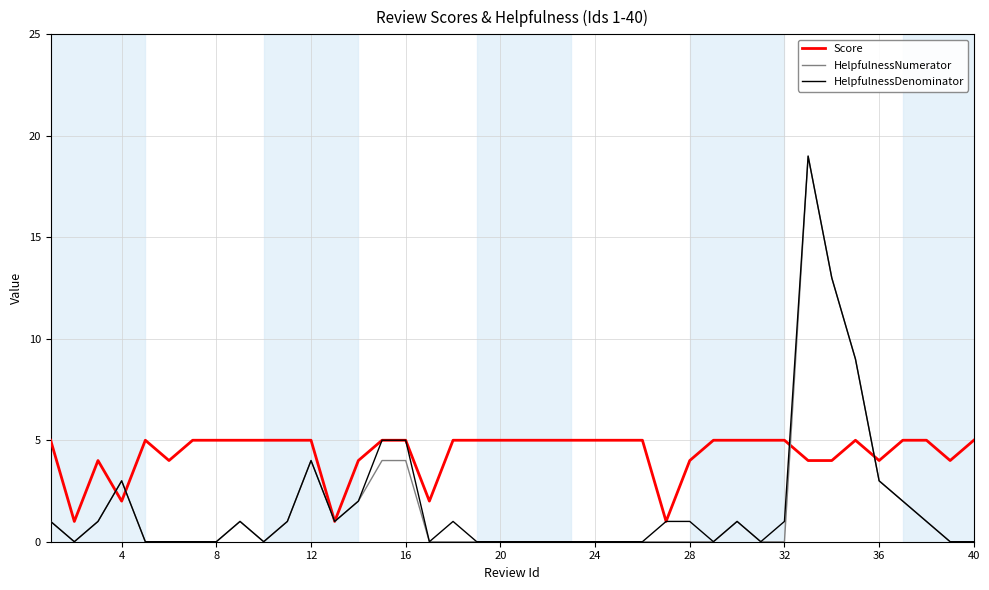

What is the maximum value shown in the chart?

19